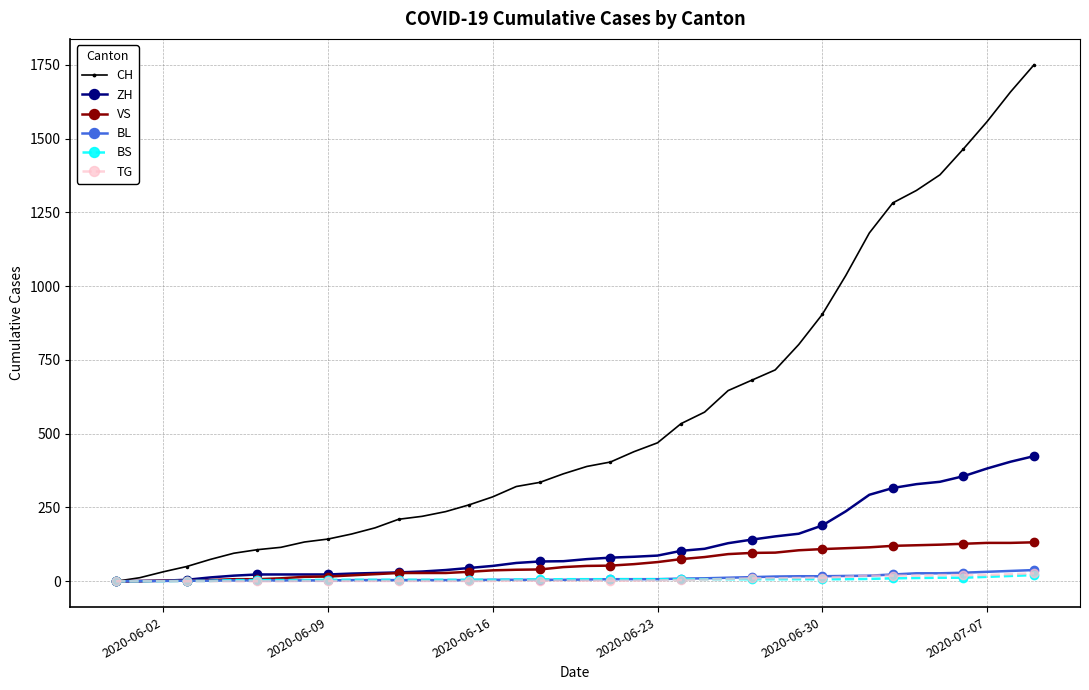

Which series has the widest spread of values?

CH